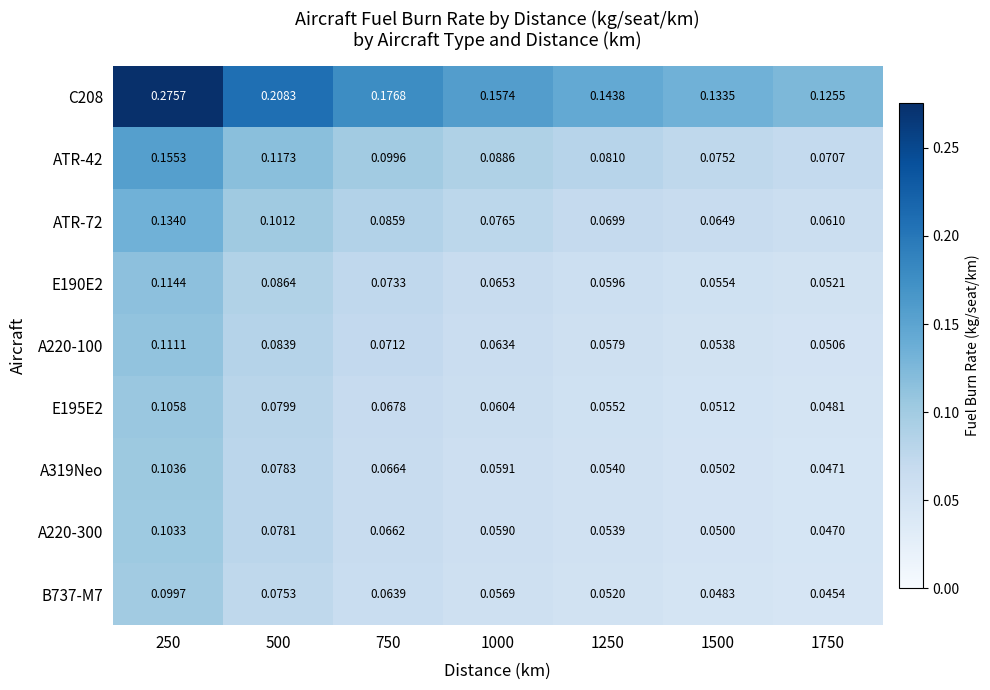

Is the value of A220-100 at 250 greater than the value of E195E2 at 1000?

Yes